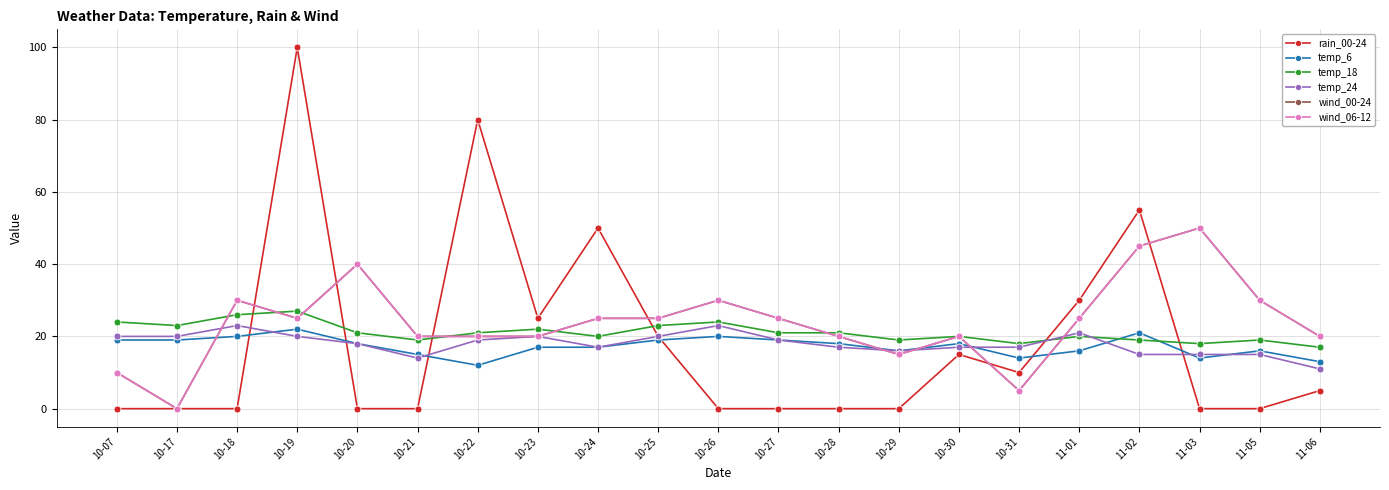

What position from the left is 10-30?

15